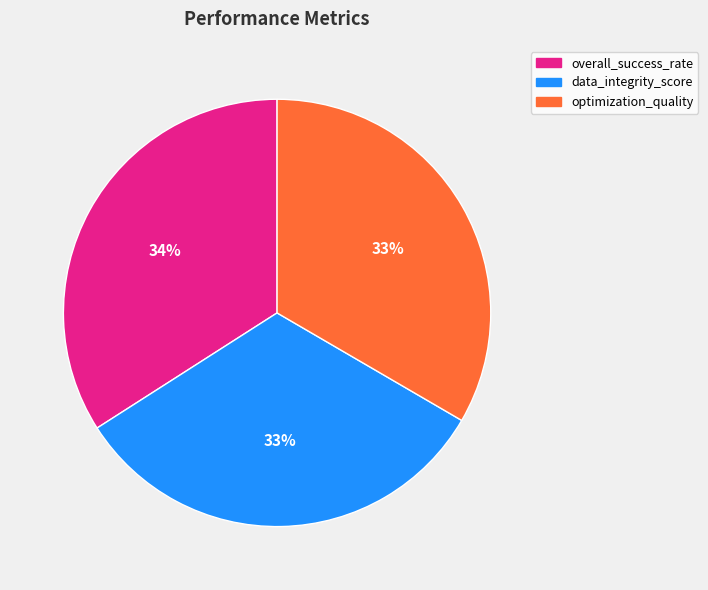

The overall_success_rate slice represents 34% of the pie. True or false?

True